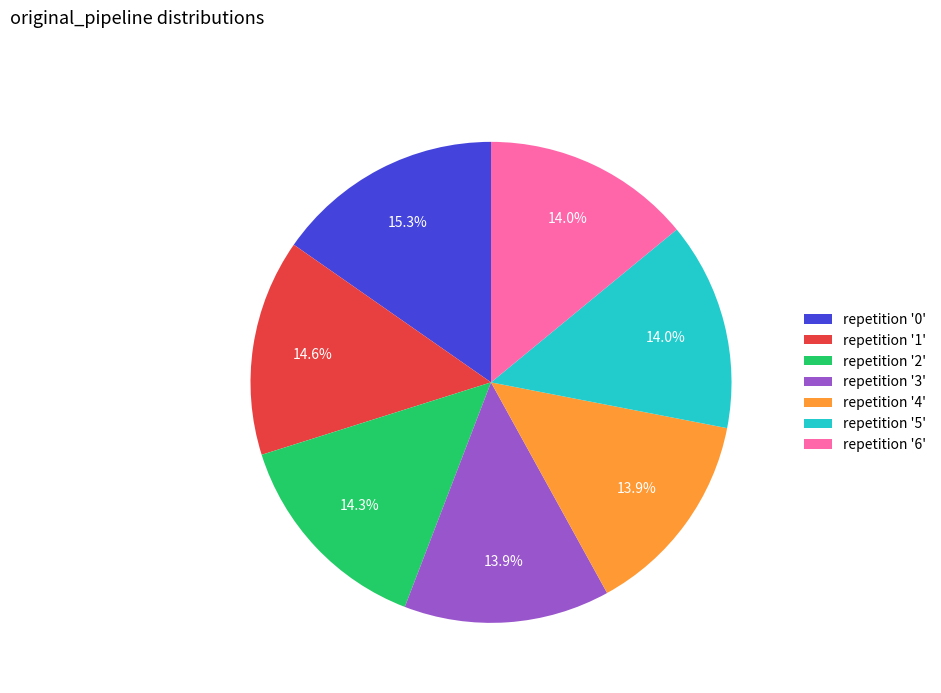

Combined, do repetition '2' and repetition '3' account for over 50%?

No